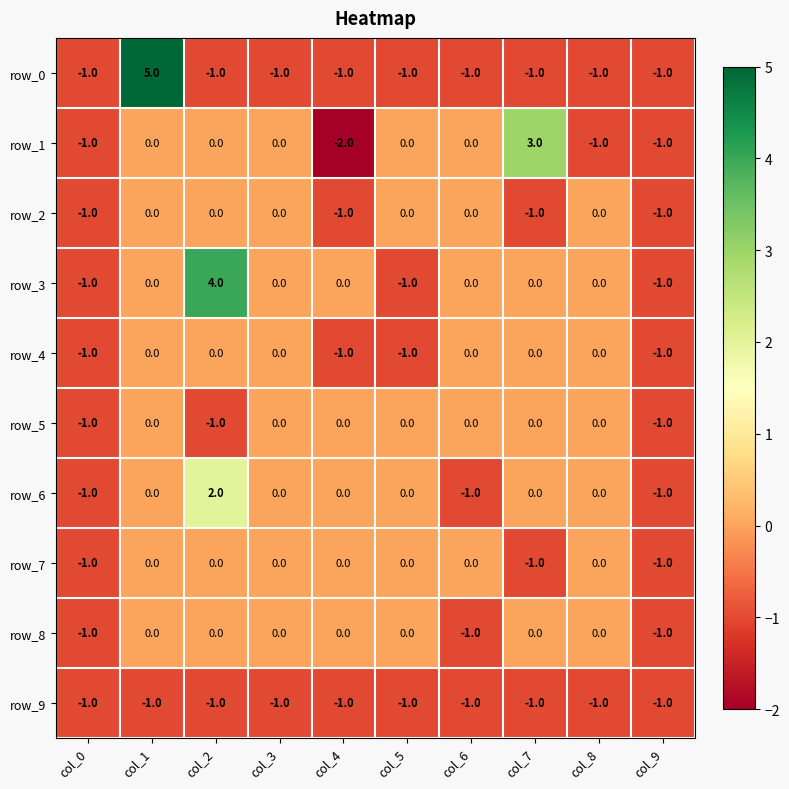

The row_8 series shows 0 at col_5. True or false?

True